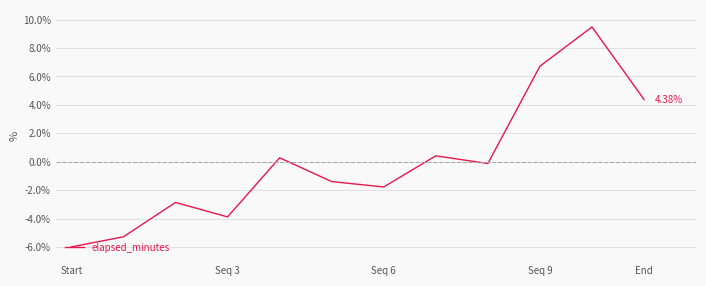

Which category has the lowest value across all series?

Start